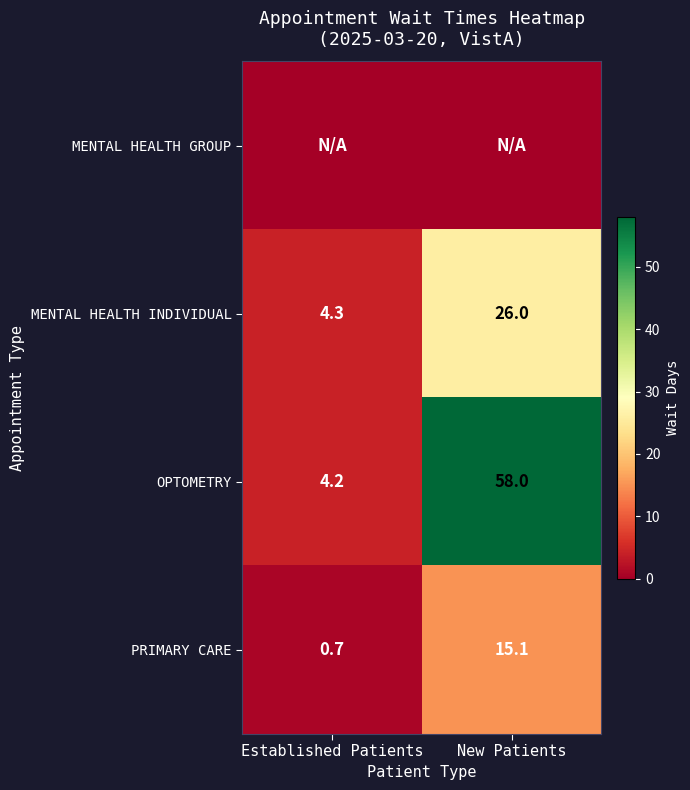

What is the difference between the OPTOMETRY values at Established Patients and New Patients?

53.8